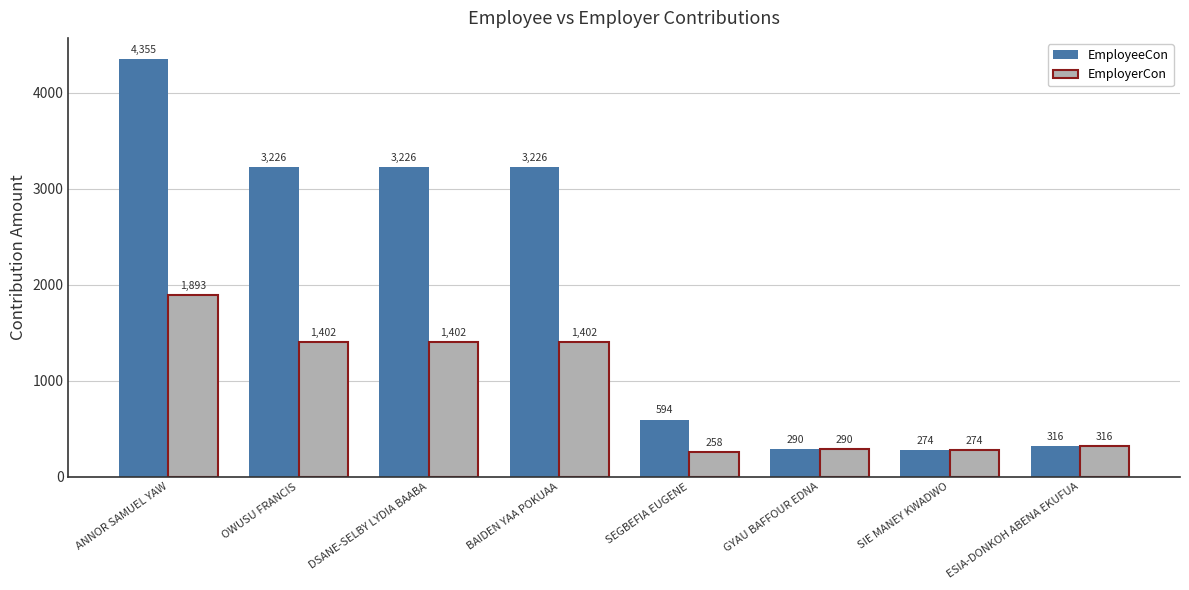

Is it true that EmployeeCon equals 1474.9 at BAIDEN YAA POKUAA?

False